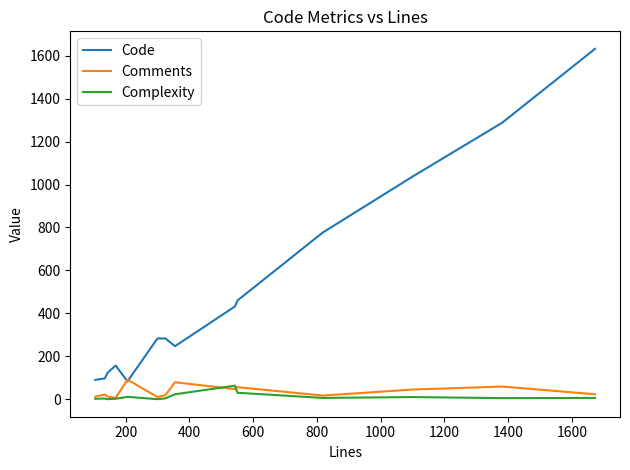

What are all the series names shown in the legend?

Code, Comments, Complexity